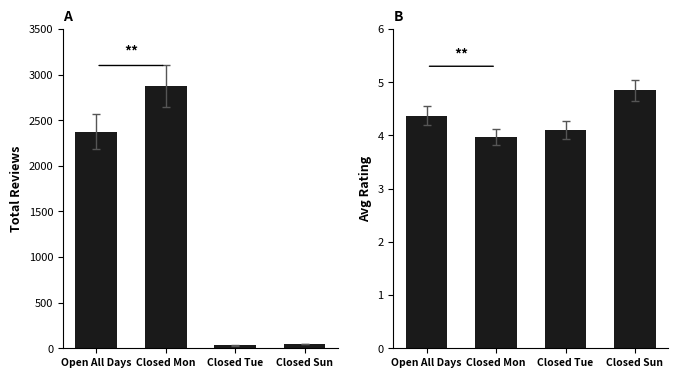

At which category is the sum across all series the highest?

Closed Mon